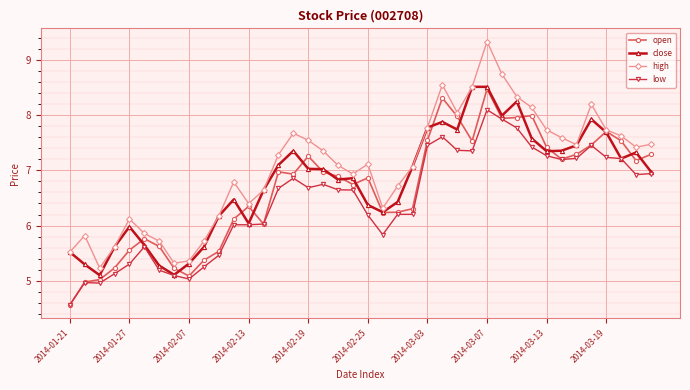

True or false: high and low intersect in this chart.

False